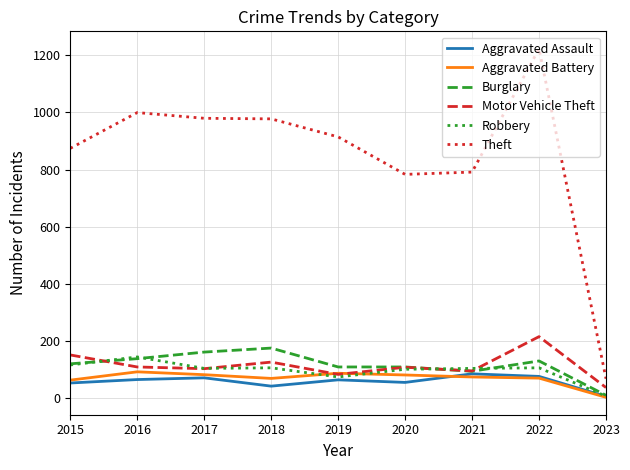

At which label does Aggravated Battery first exceed 75?

2016